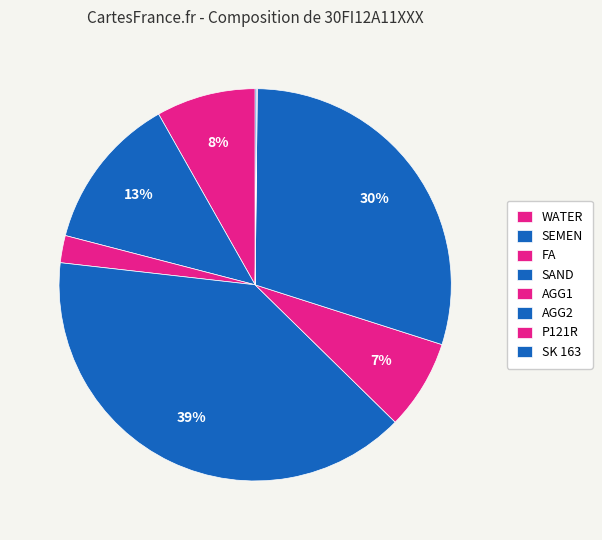

What percentage is NOT represented by AGG2?

70.2%